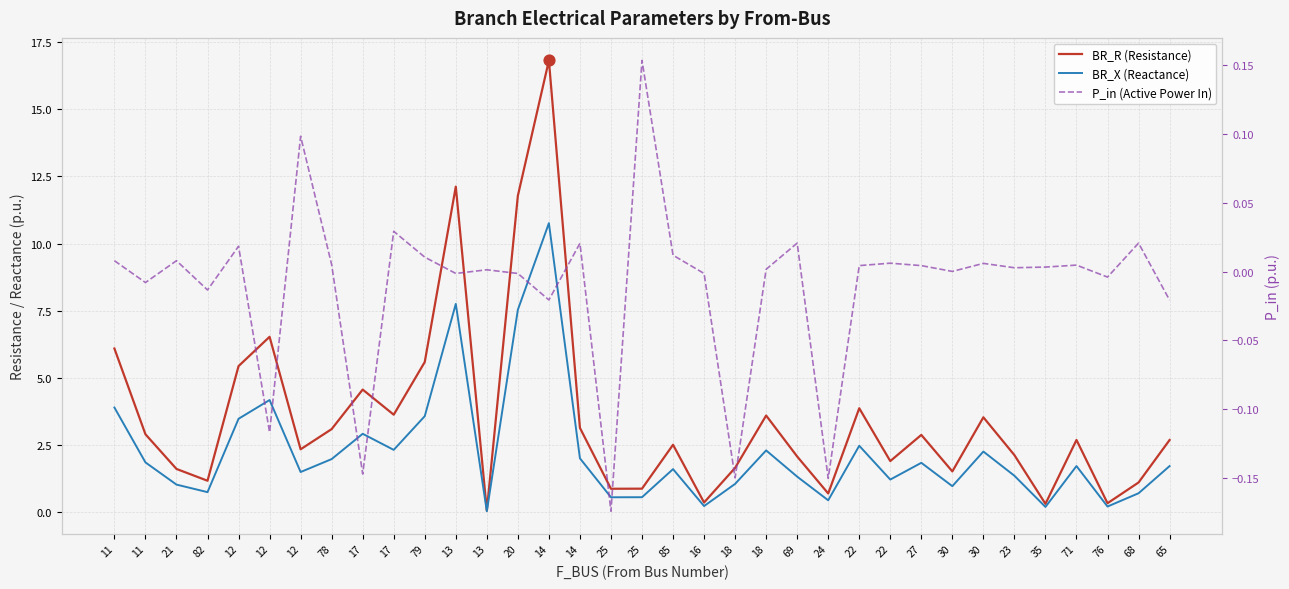

Which series has the widest spread of Y values?

BR_R (Resistance)